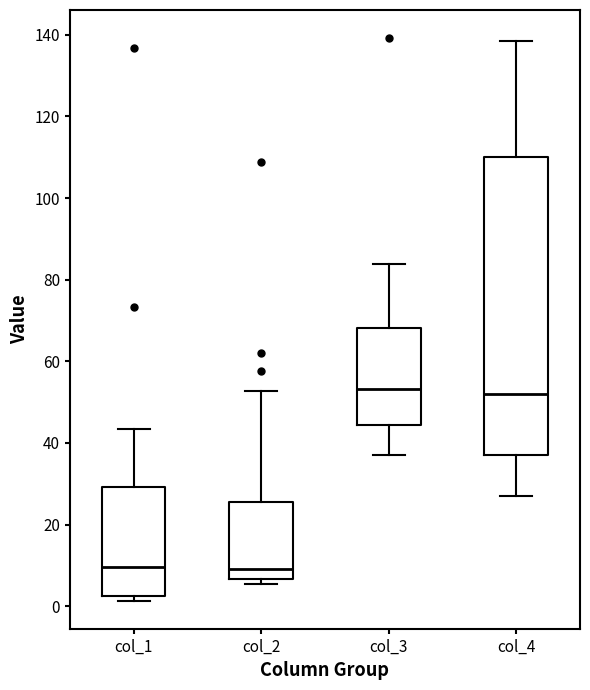

Reading left to right, transcribe this box plot: for each box, give where its median line is, the range the box spans, and where its two whiskers end, as read against the y-axis. The values are not printed on the chart, so give them approximately, as read against the axis.

col_1: median 10, box 2 to 30, whiskers 2 (just below the box's lower edge) to 44
col_2: median 10, box 6 to 26, whiskers 6 (just below the box's lower edge) to 52
col_3: median 54, box 44 to 68, whiskers 36 to 84
col_4: median 52, box 38 to 110, whiskers 28 to 138